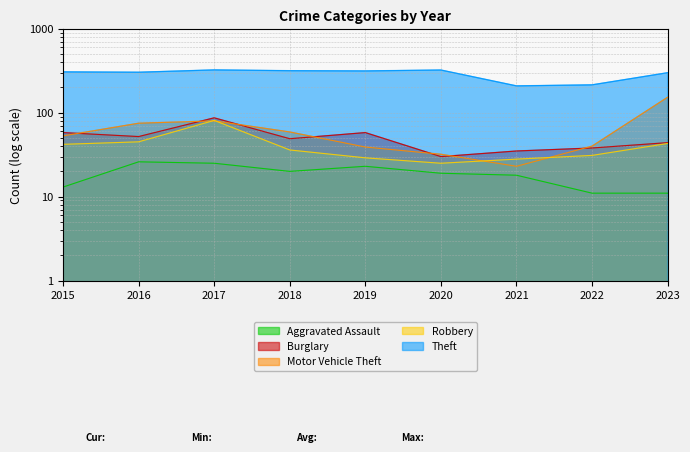

Is the value of Theft at 2022 greater than the value of Robbery at 2017?

Yes